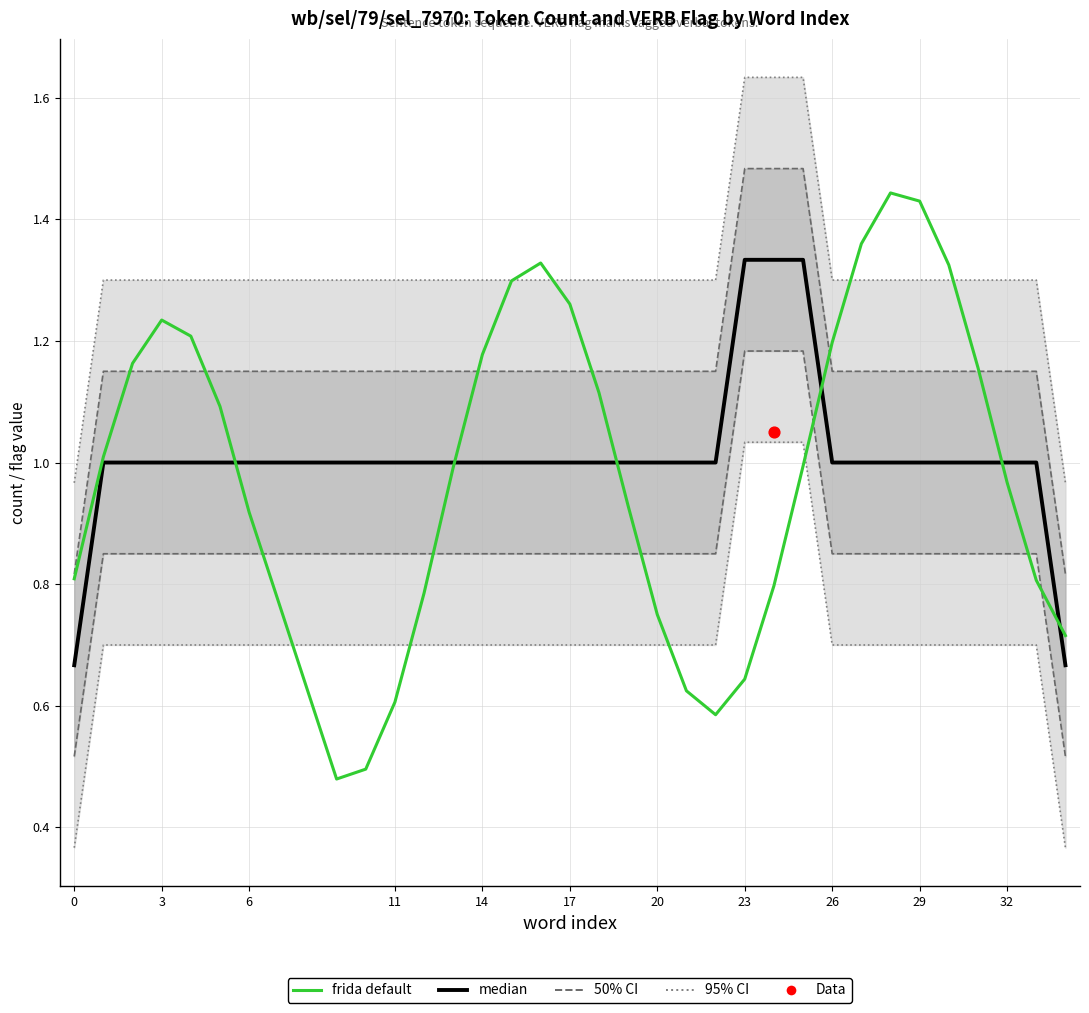

Which series has the widest spread of Y values?

frida default